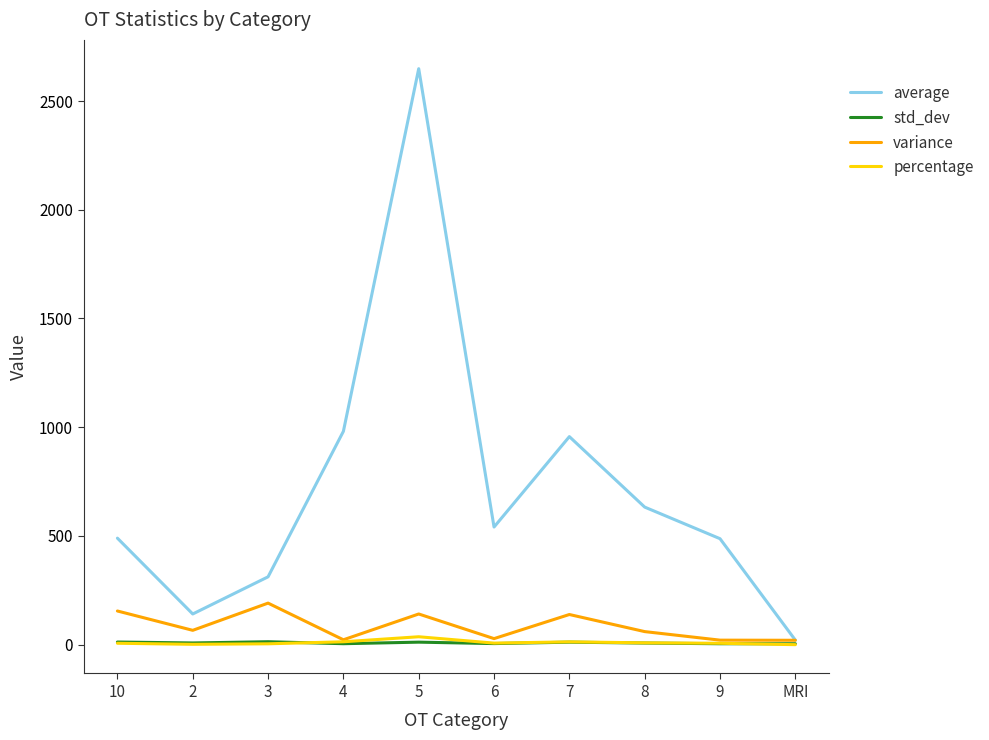

Read the average value at 4.

981.3